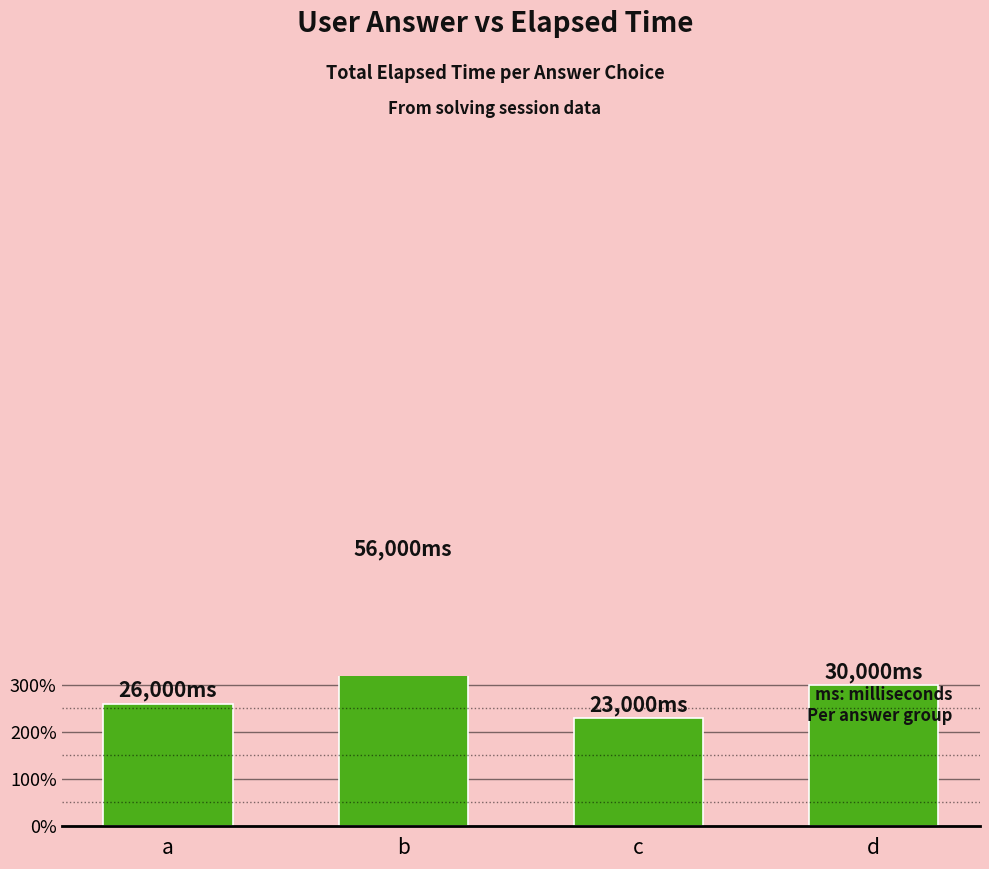

The value at d is 53260. True or false?

False